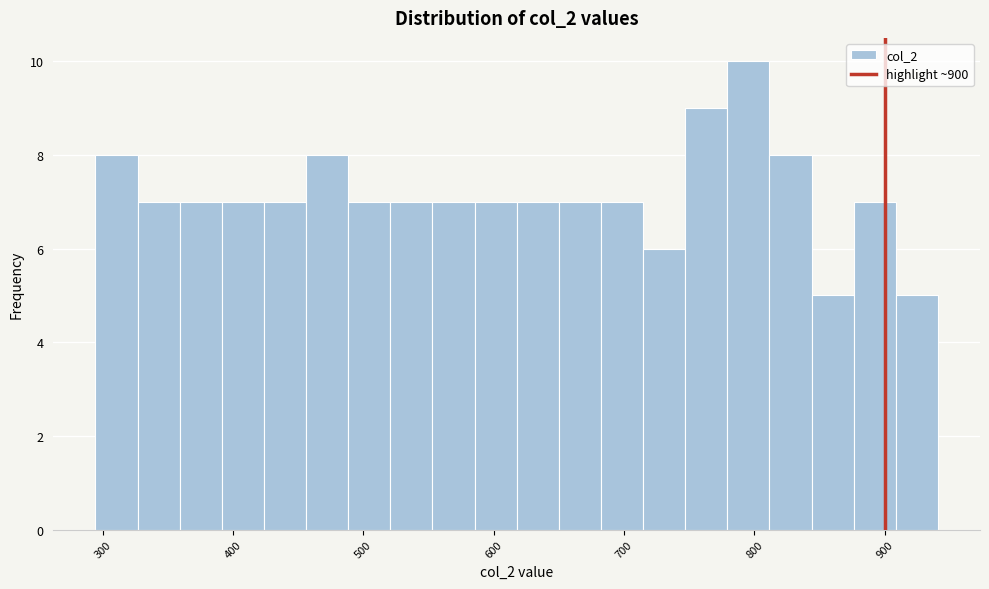

Read against the x-axis, roughly where is the centre of the tallest bar?

800